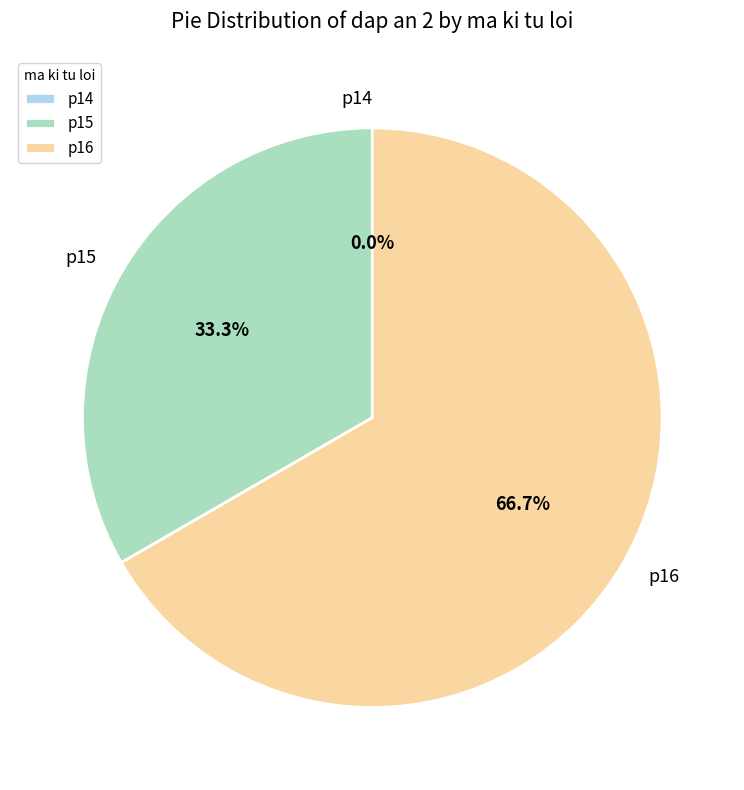

How many slices are in this pie chart?

3